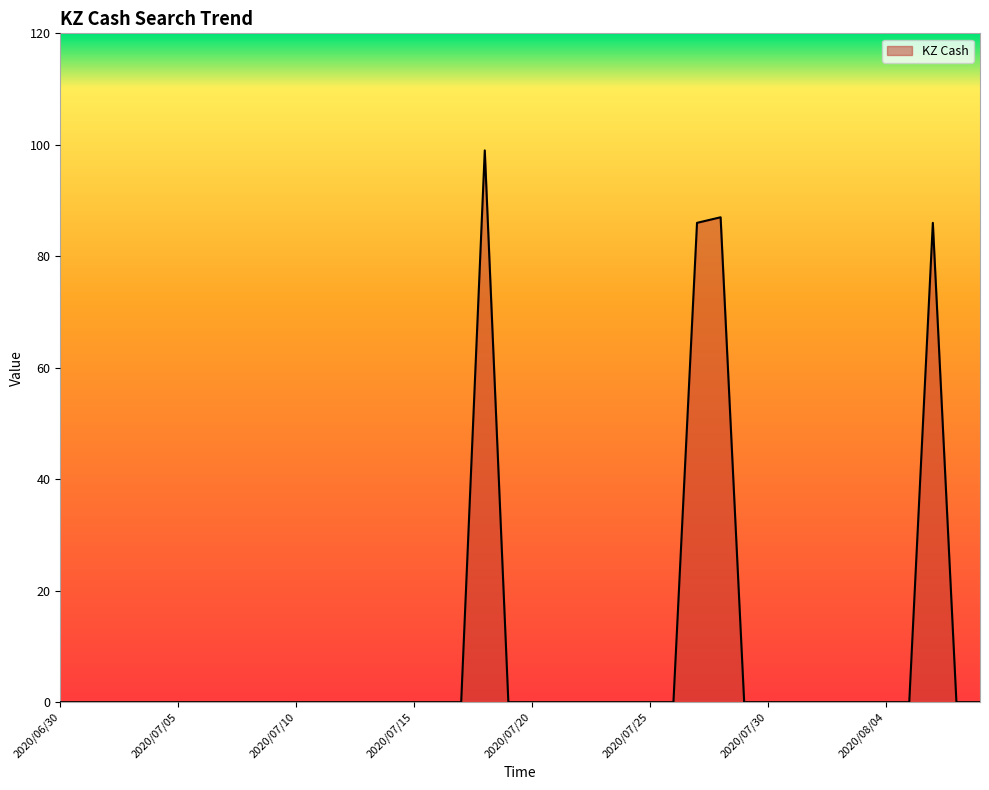

What is the maximum value shown in the chart?

99